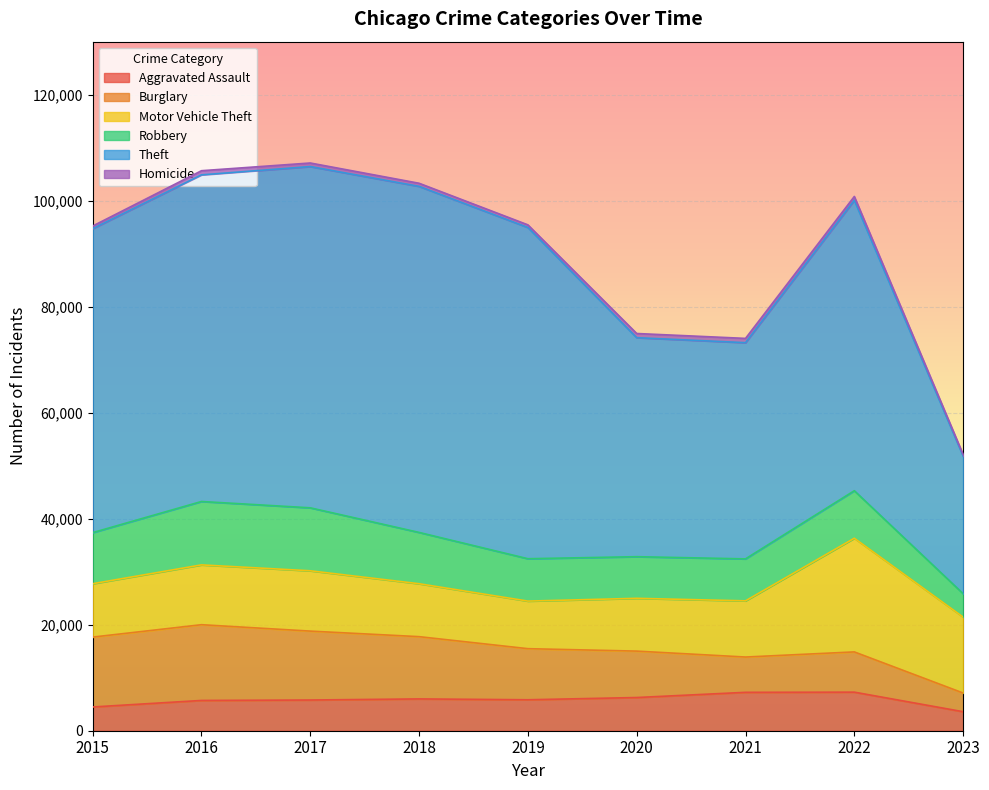

Where is the first local maximum for Homicide?

2016